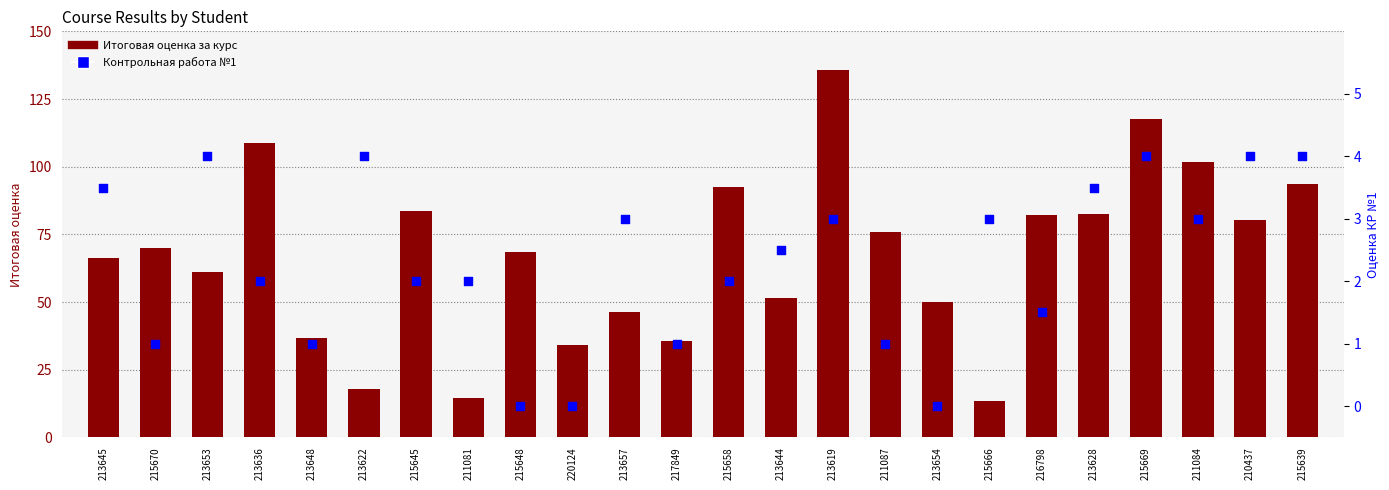

Which series has the largest total across all categories?

Итоговая оценка за курс